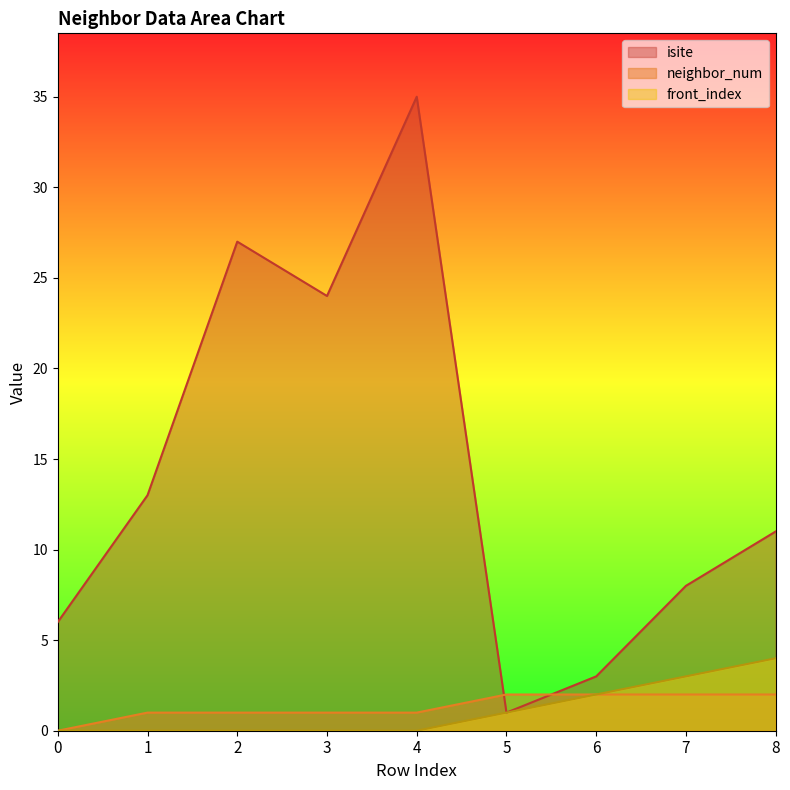

True or false: isite has more than 0 interior local peaks.

True